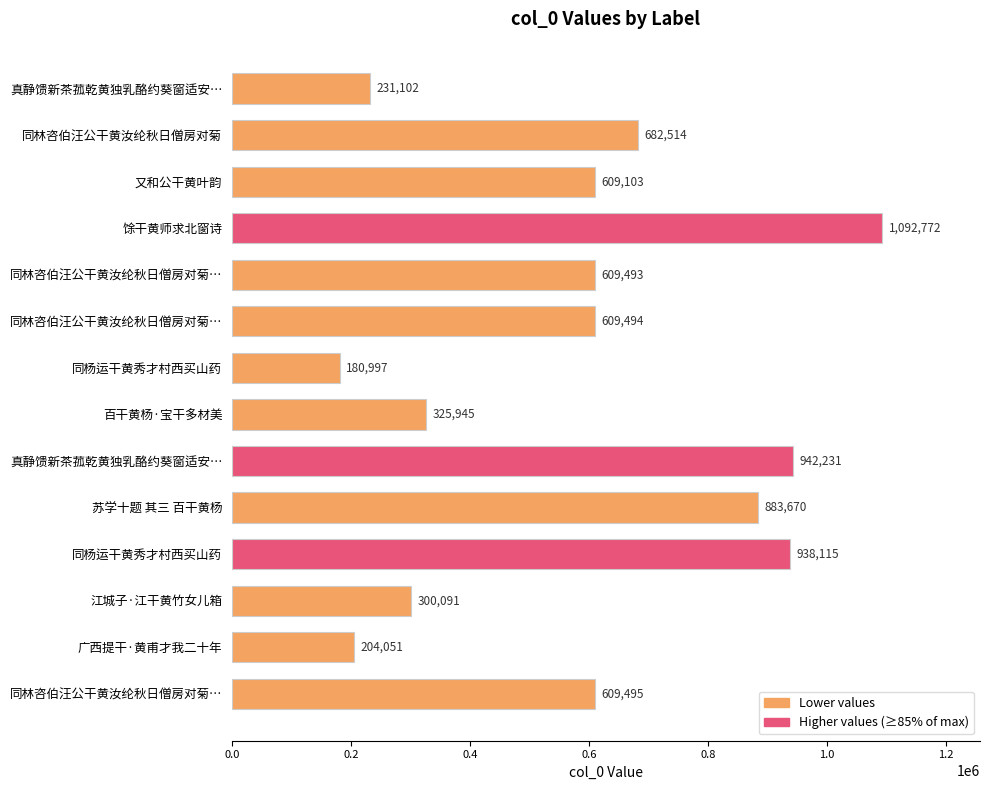

Are the bars horizontal?

Yes